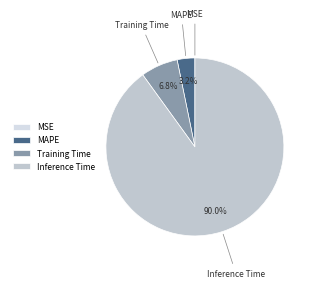

To the nearest percent, what is the difference between the largest and smallest slice percentages?

90%